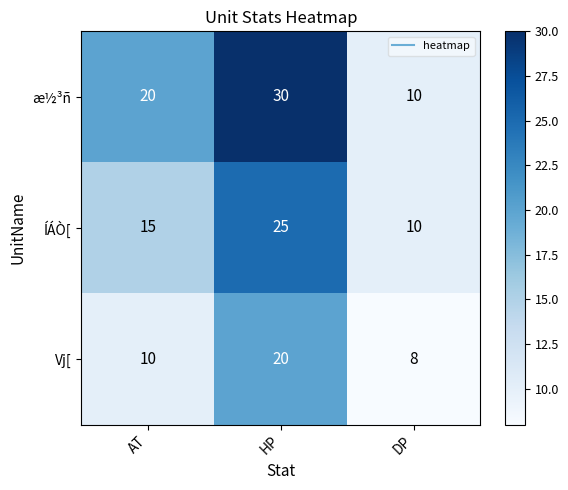

What is the difference between the æ½³ñ values at DP and AT?

10